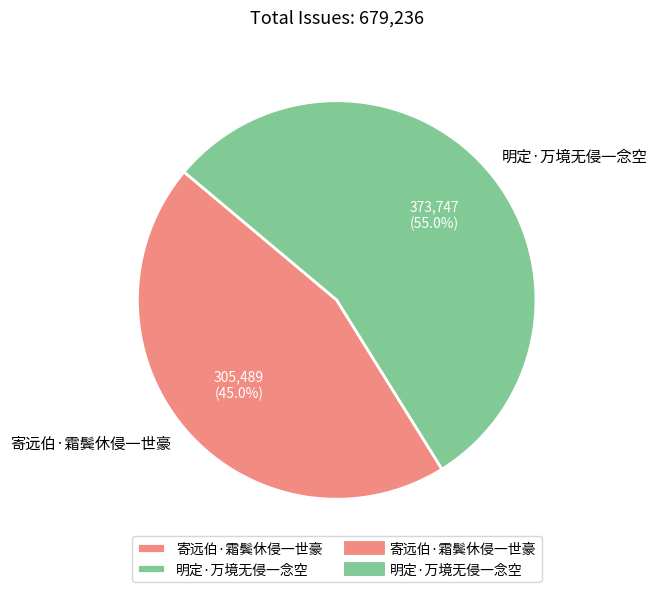

Do 明定·万境无侵一念空 and 寄远伯·霜鬓休侵一世豪 together represent more than half of the pie?

Yes